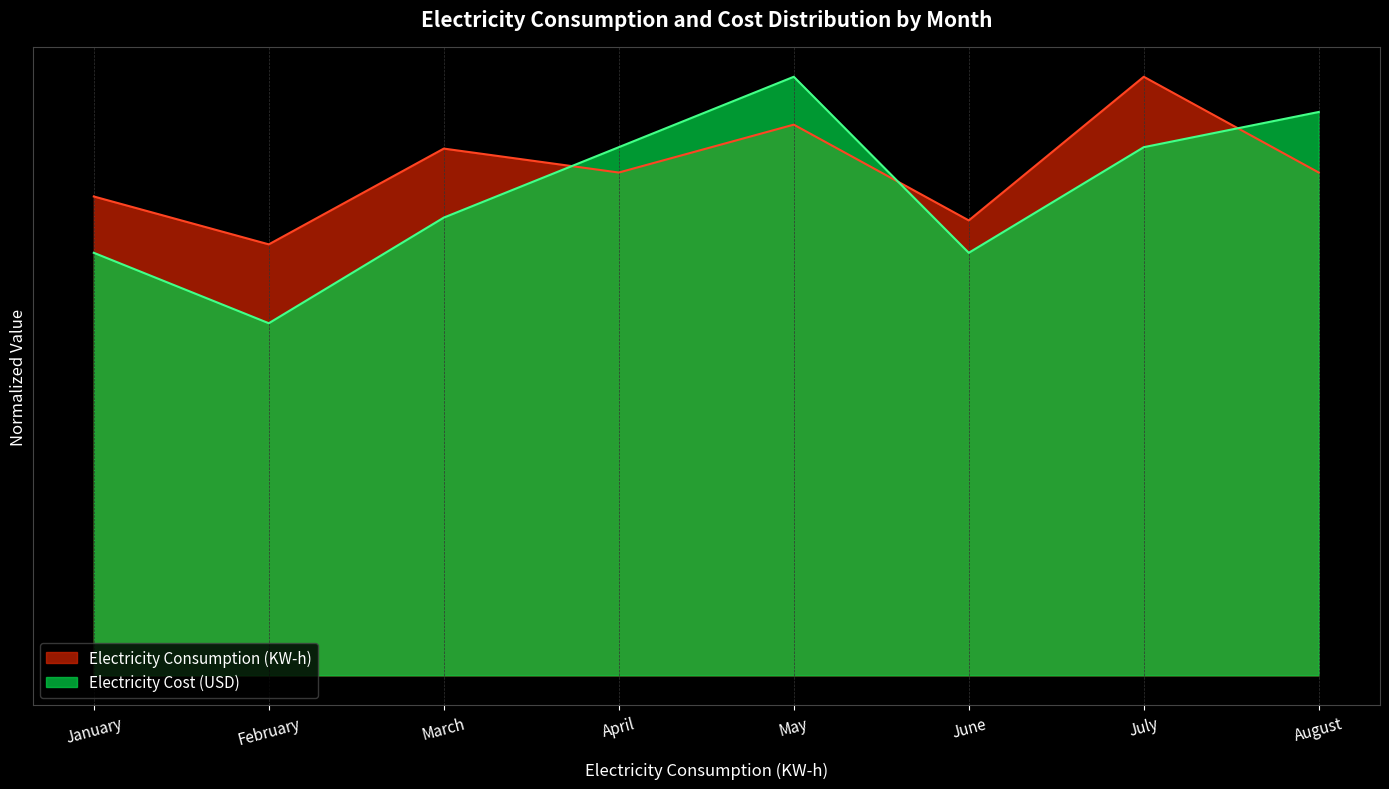

What is the value of the Electricity Cost (USD) point at the 5th from the left?

1.0